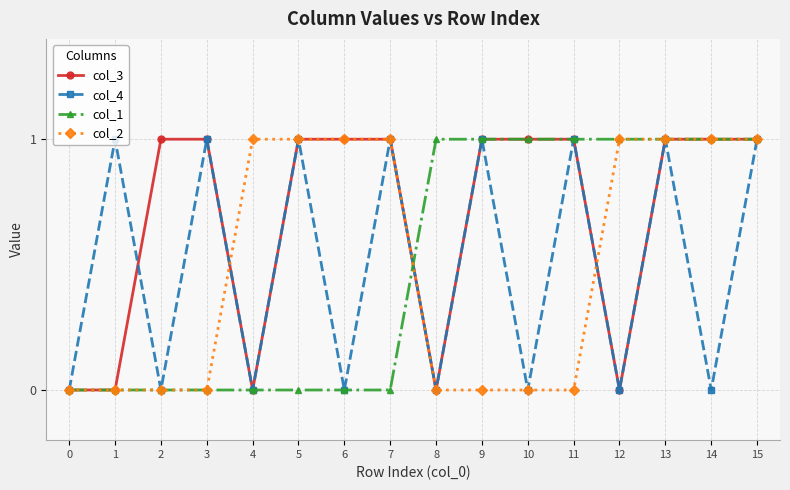

The col_1 series shows 0 at 2. True or false?

True